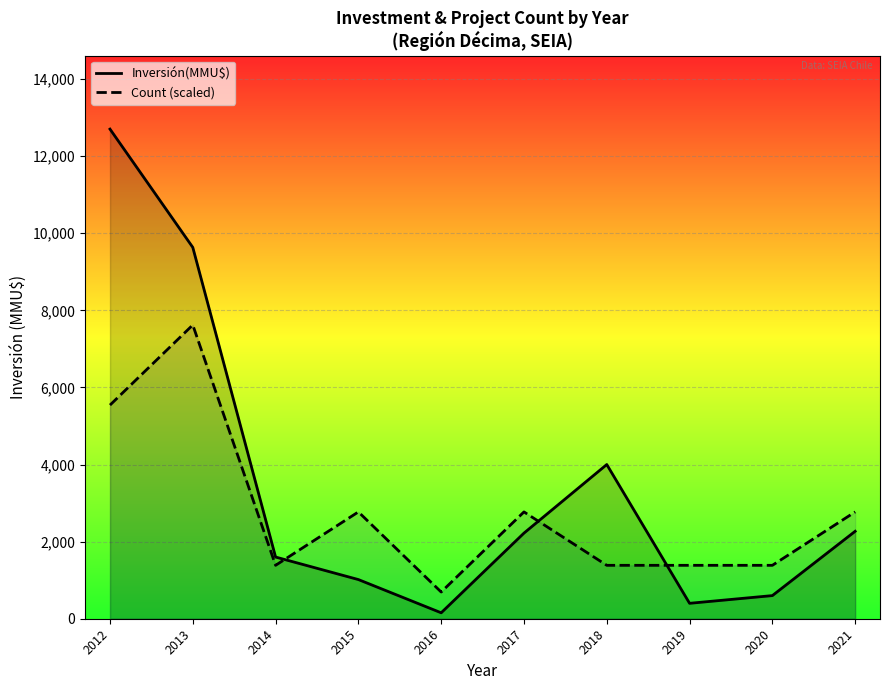

What is the difference between the maximum and minimum values in the Inversión(MMU$) series?

12546.0